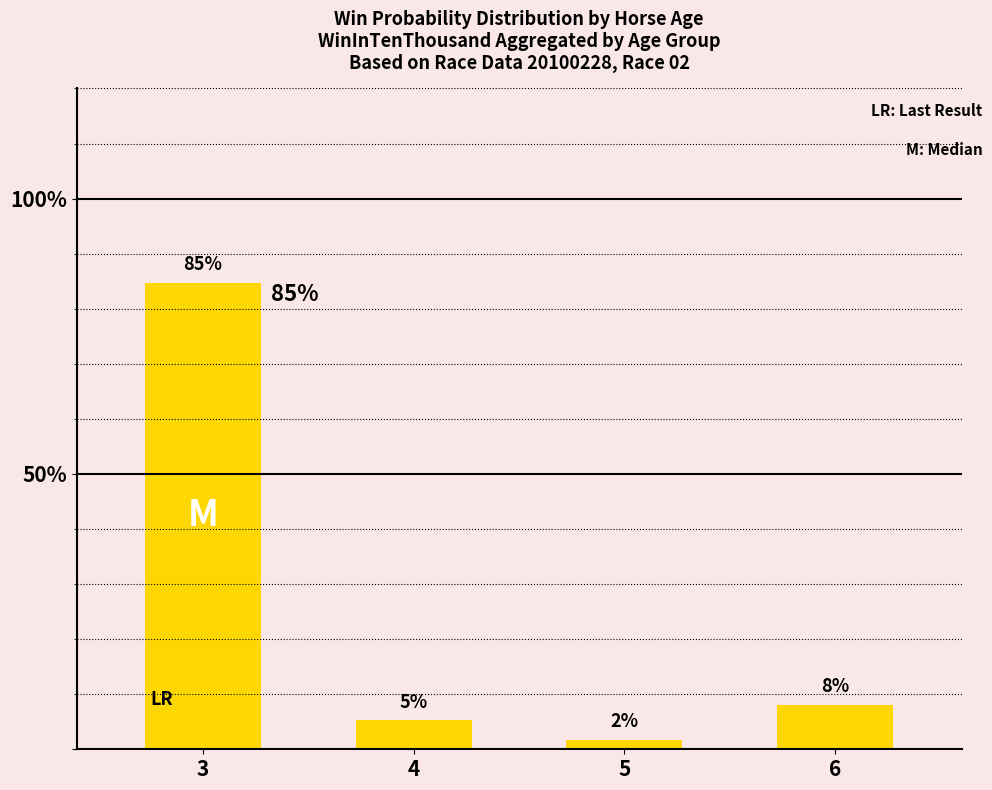

Does the chart contain any negative values?

No